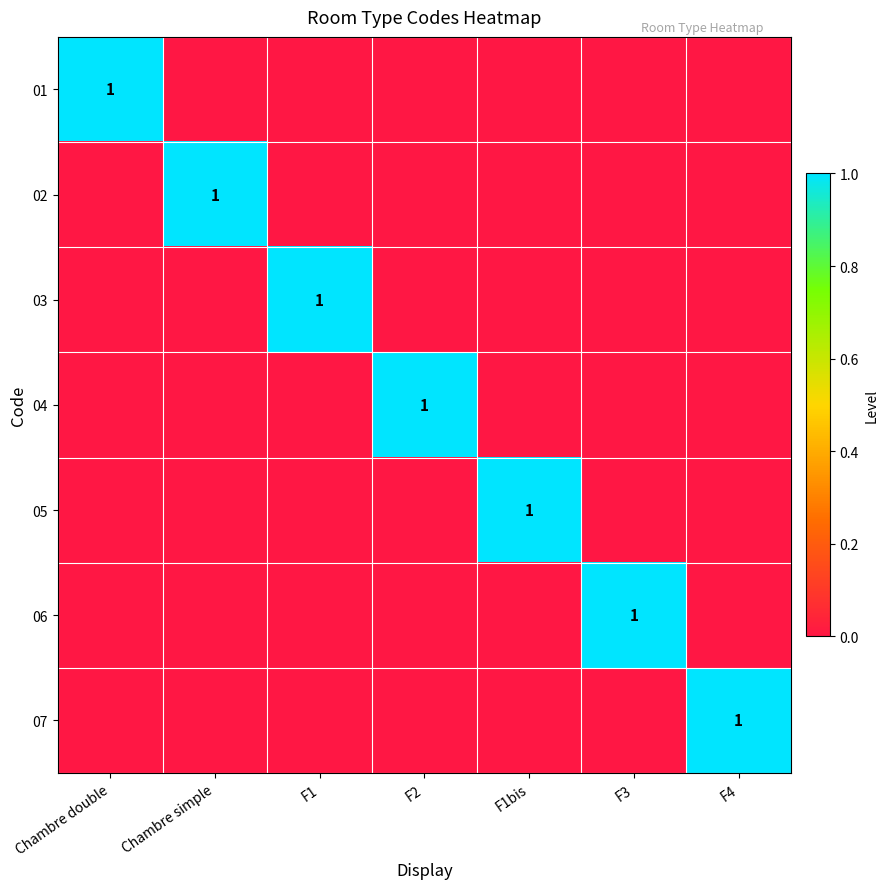

The value of 01 at Chambre simple is 0. True or false?

True